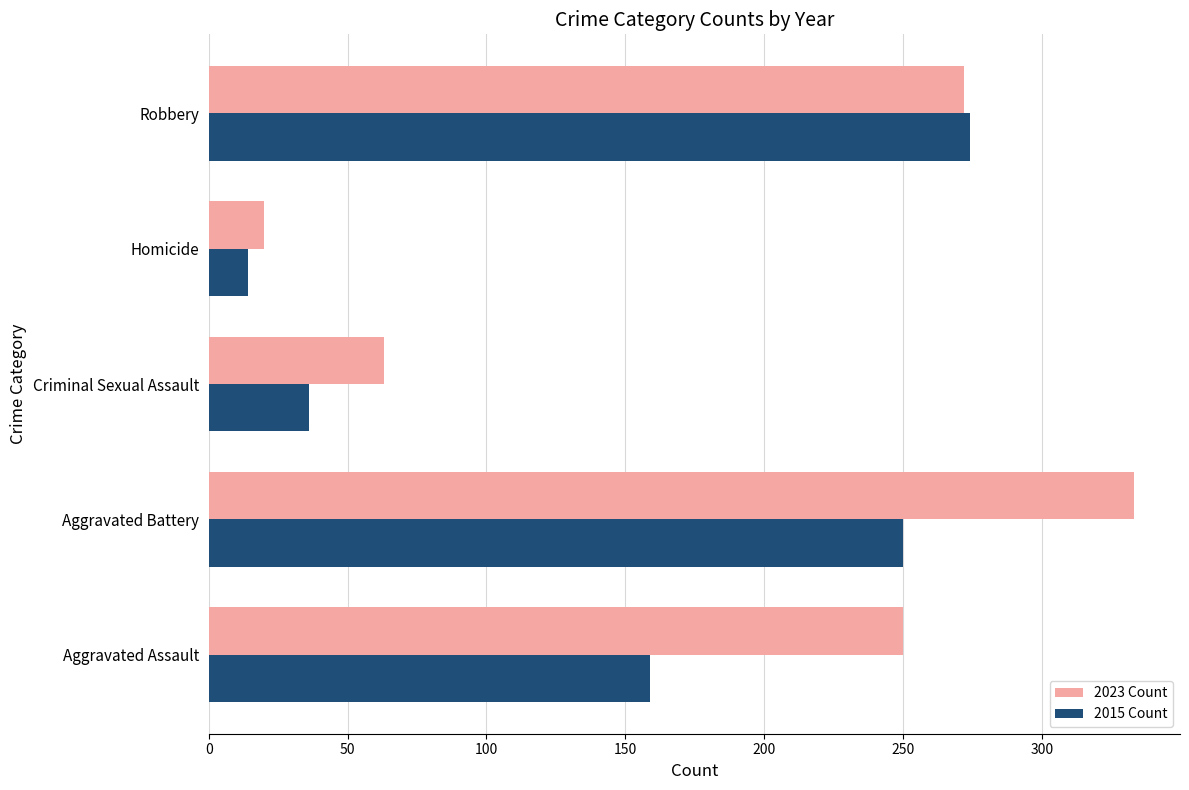

What is the minimum value shown in the chart?

14